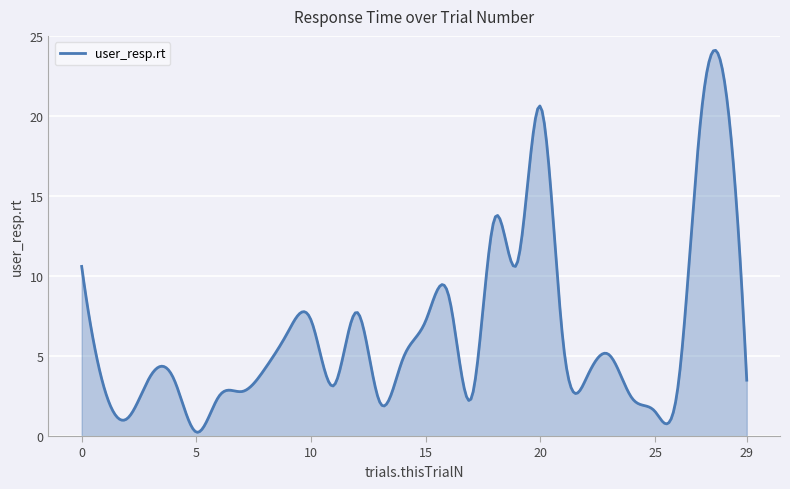

What is the difference between the maximum and minimum values?

23.9